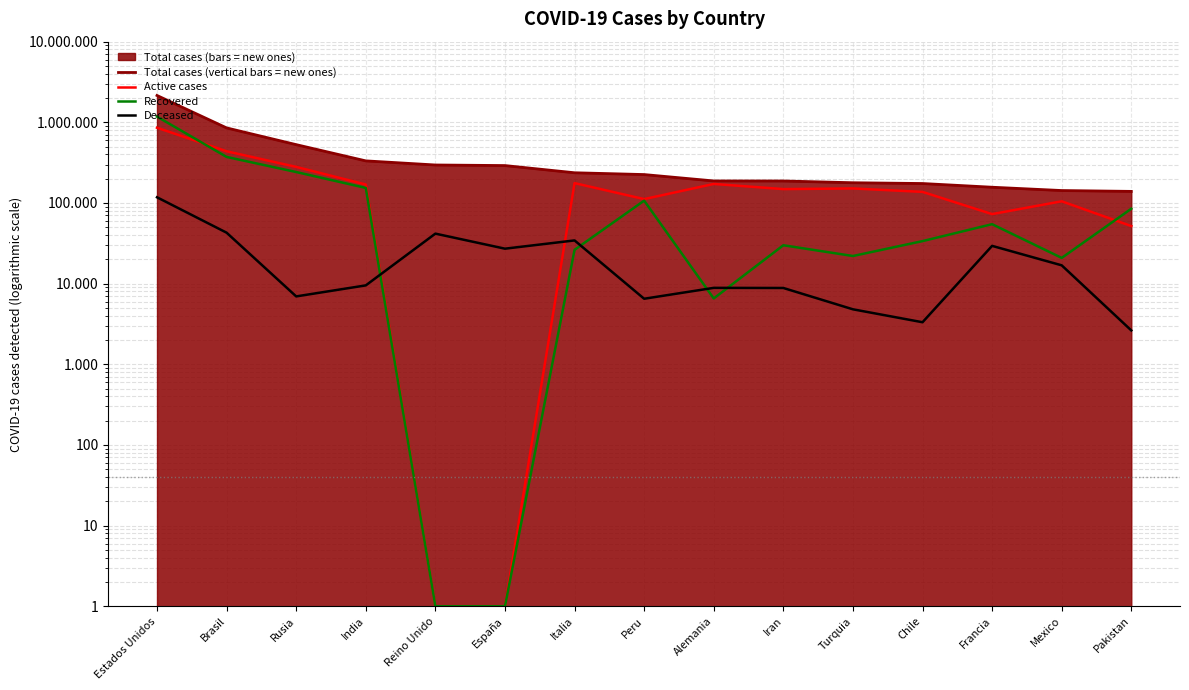

Read the Deceased value at Francia, to the nearest 100.

29400